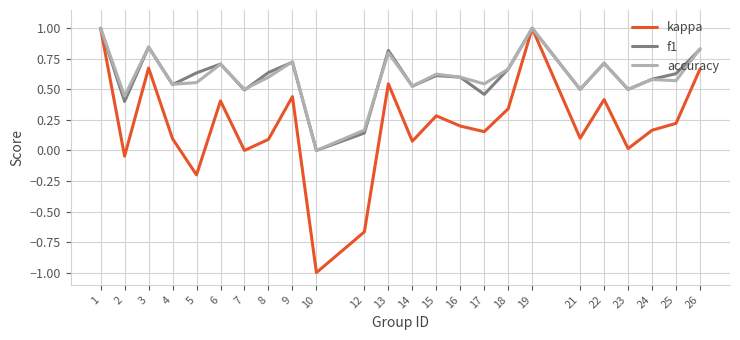

What is the highest value of the f1 series?

1.0